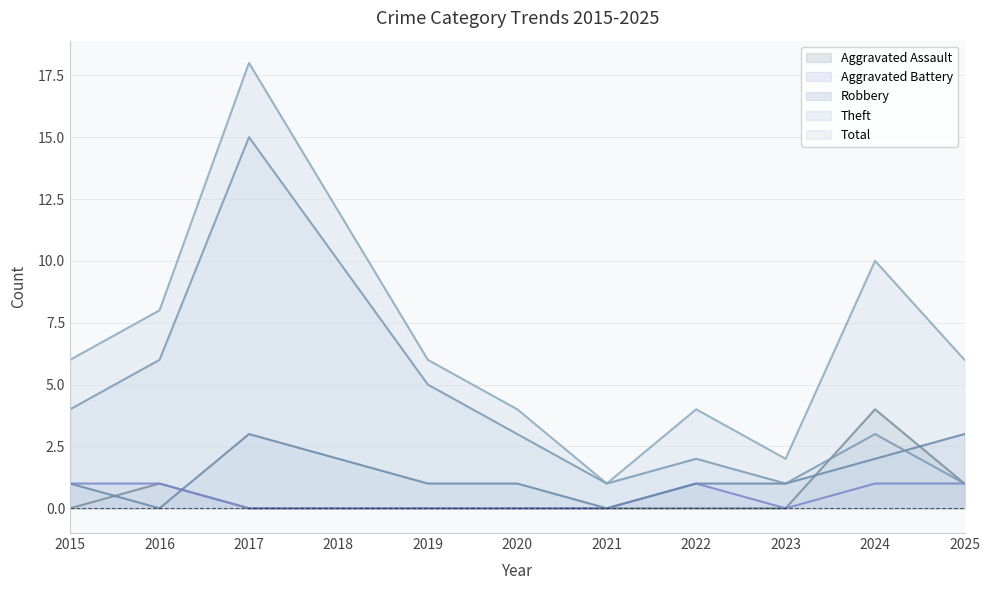

List the labels in order of Theft value, largest first.

2017, 2018, 2016, 2019, 2015, 2020, 2024, 2022, 2021, 2023, 2025